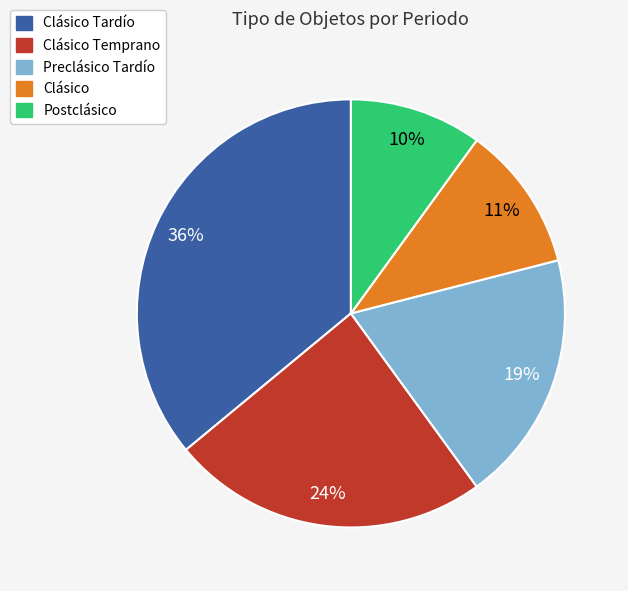

Is Clásico the majority of the pie?

No